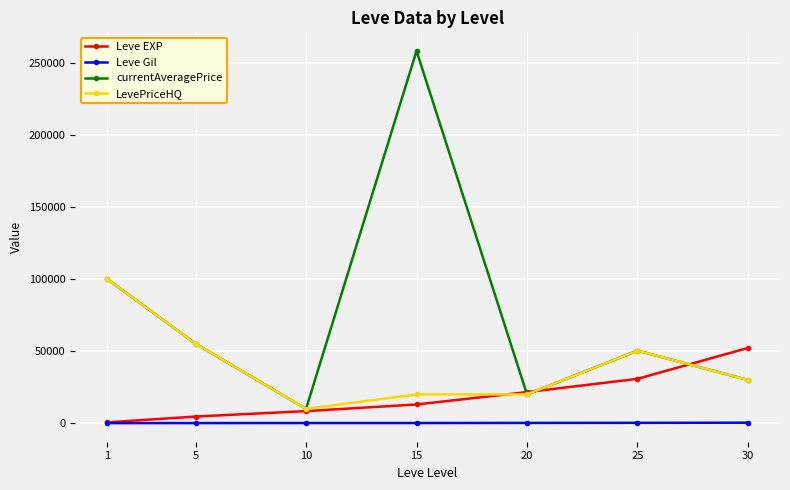

What is the average value of the currentAveragePrice series?

74807